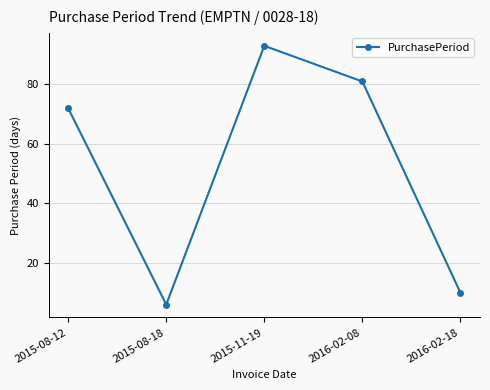

Reading left to right, what are all the values shown in this chart?

2015-08-12=72	2015-08-18=6	2015-11-19=93	2016-02-08=81	2016-02-18=10